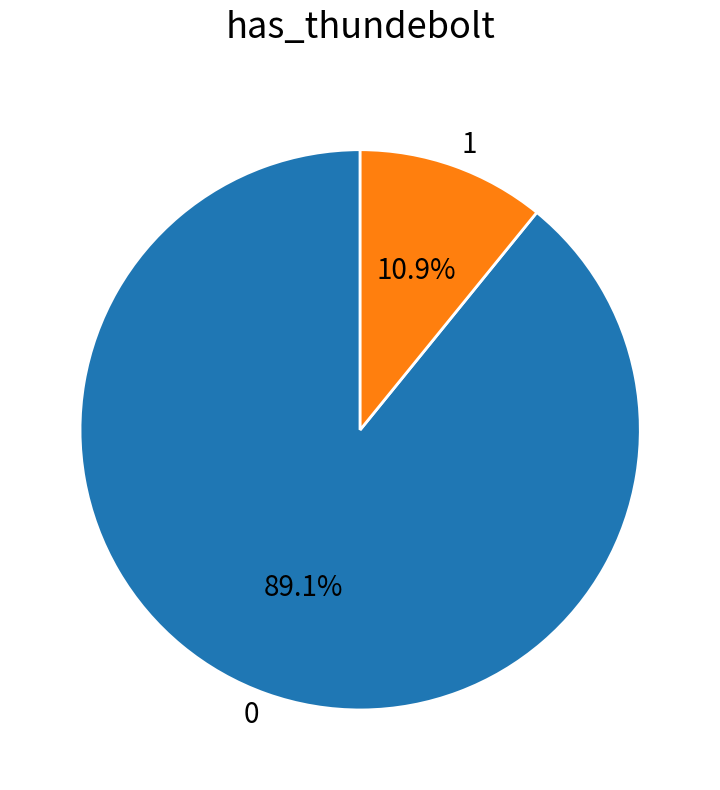

Count the number of slices in the pie.

2